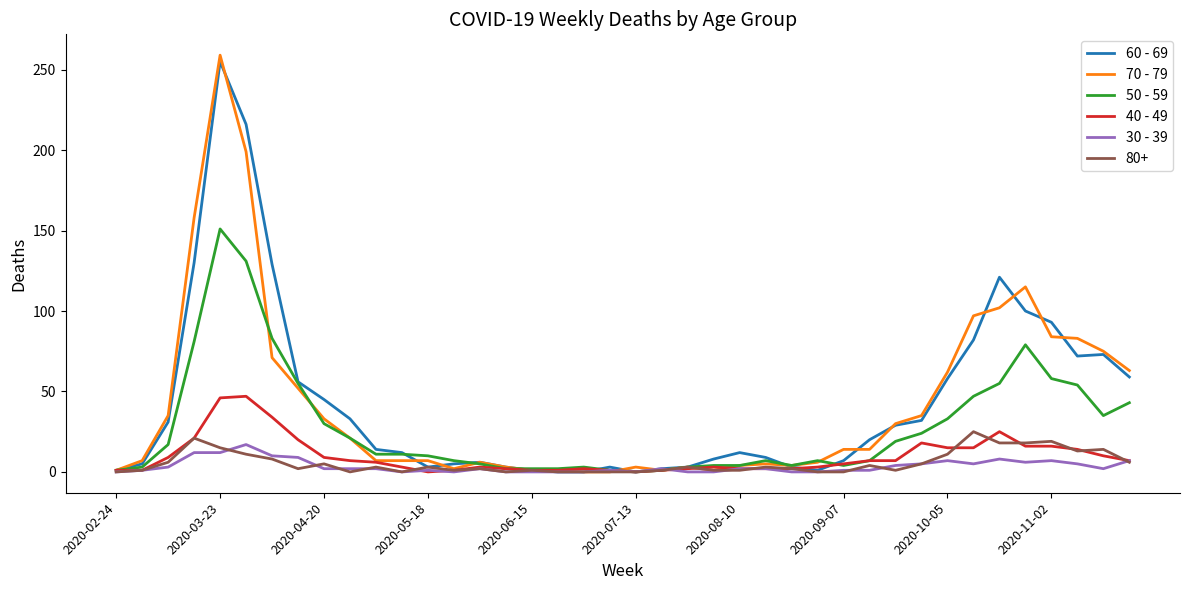

Which series has the widest spread of values?

70 - 79